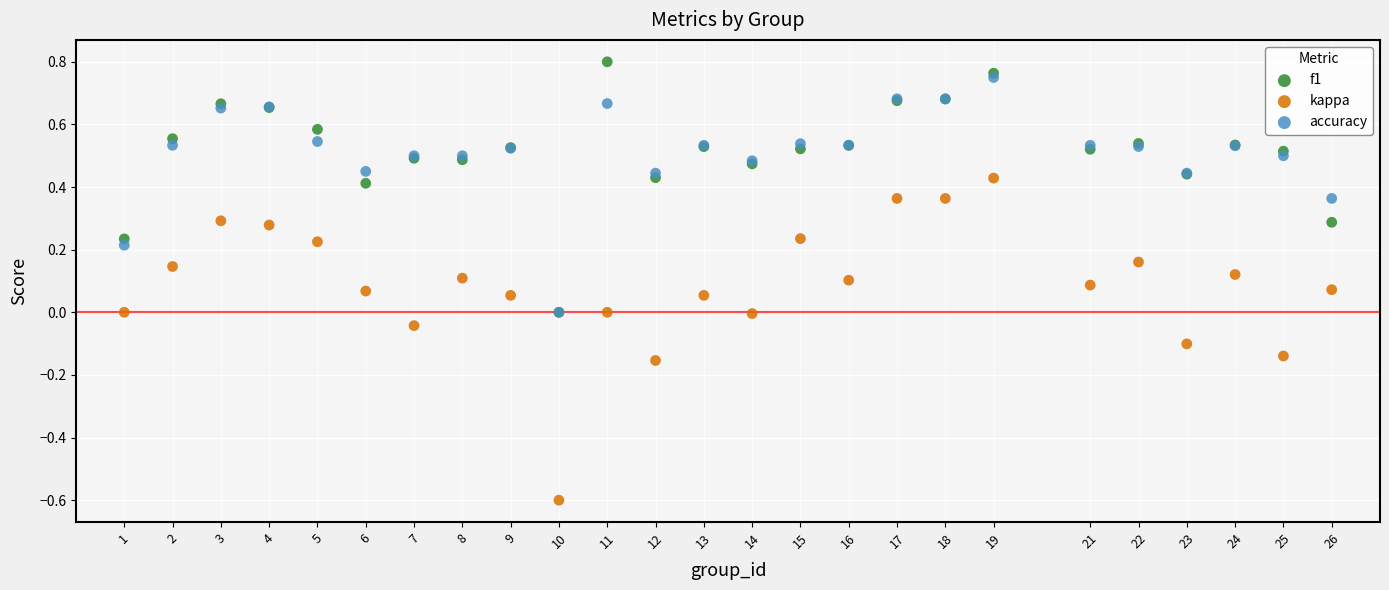

Which series has the largest Y range (max minus min)?

kappa